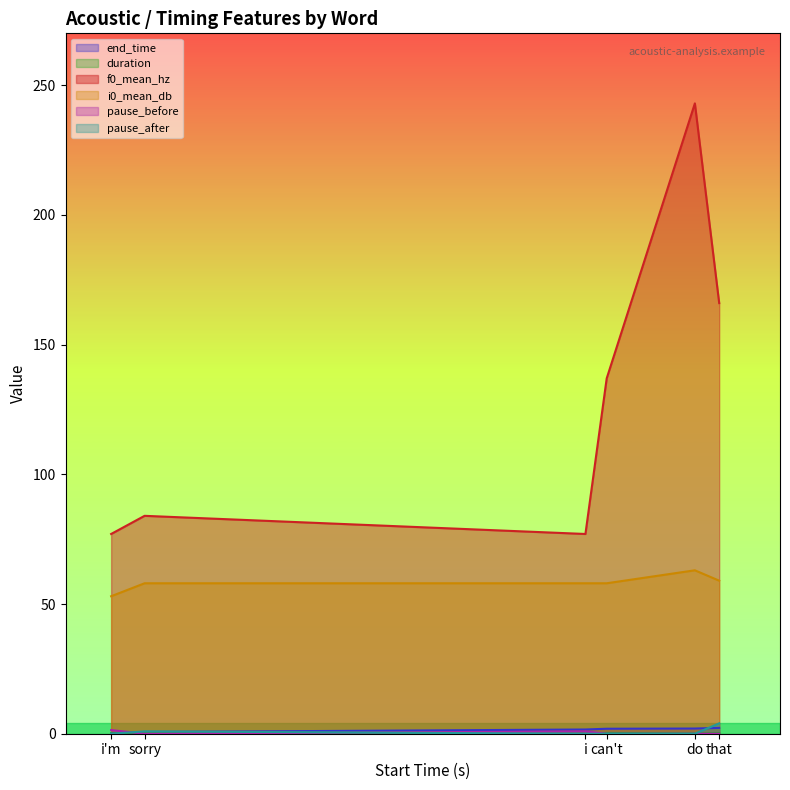

How many lines are shown in the chart?

6